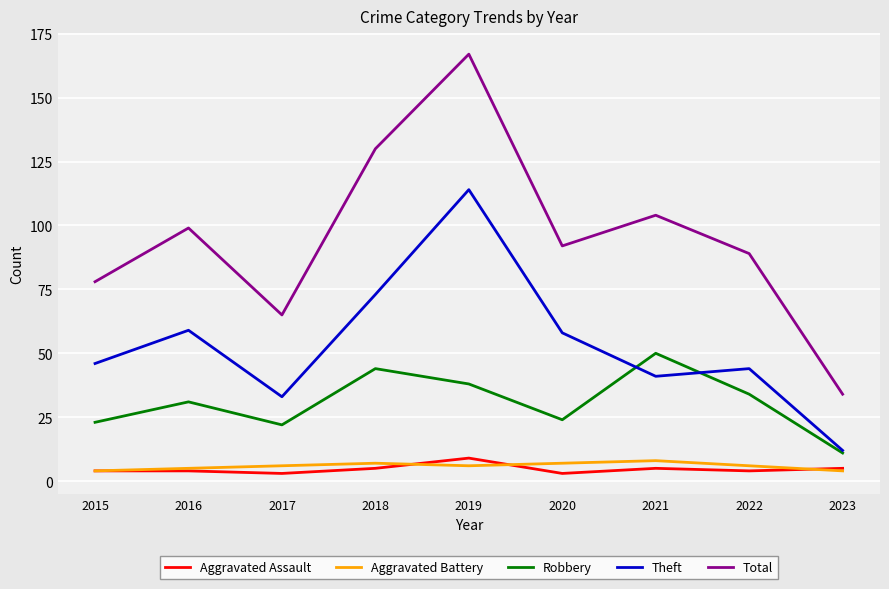

Where is the first local minimum for Total?

2017